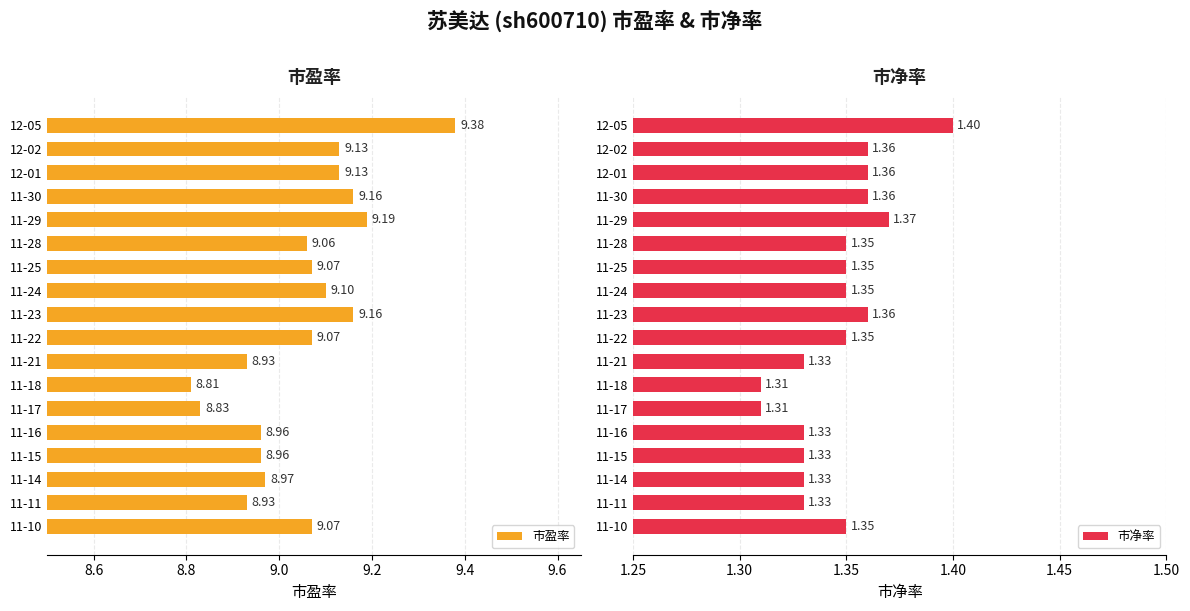

What is the sum of all 市净率 values?

24.2